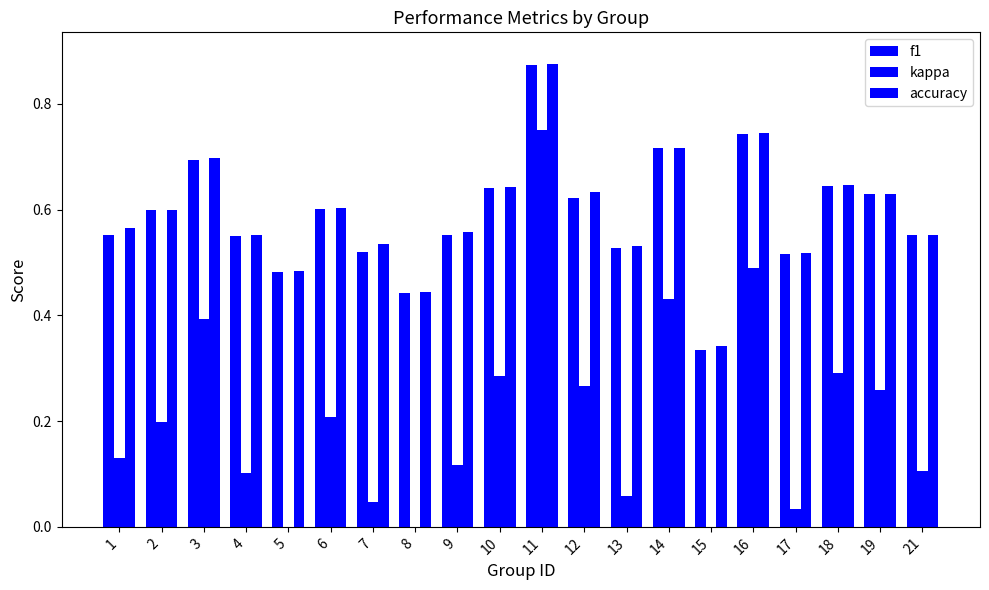

What is the approximate value of kappa at 10?

0.3